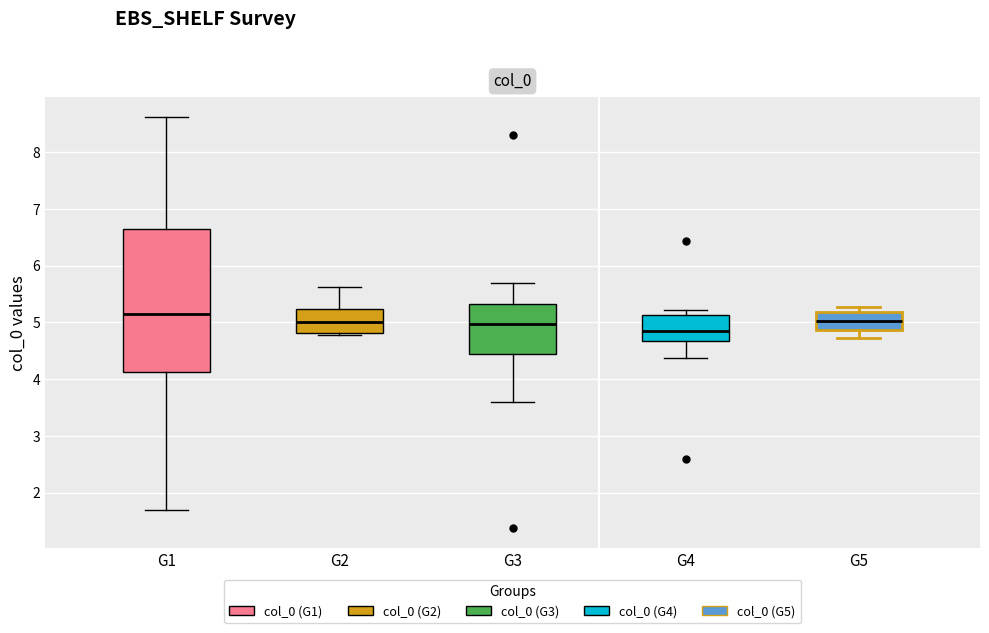

Reading left to right, transcribe this box plot: for each box, give where its median line is, the range the box spans, and where its two whiskers end, as read against the y-axis. The values are not printed on the chart, so give them approximately, as read against the axis.

G1: median 5.1, box 4.1 to 6.7, whiskers 1.7 to 8.6
G2: median 5.0, box 4.8 to 5.2, whiskers 4.8 (just below the box's lower edge) to 5.6
G3: median 5.0, box 4.4 to 5.3, whiskers 3.6 to 5.7
G4: median 4.9, box 4.7 to 5.1, whiskers 4.4 to 5.2
G5: median 5.0, box 4.9 to 5.2, whiskers 4.7 to 5.3